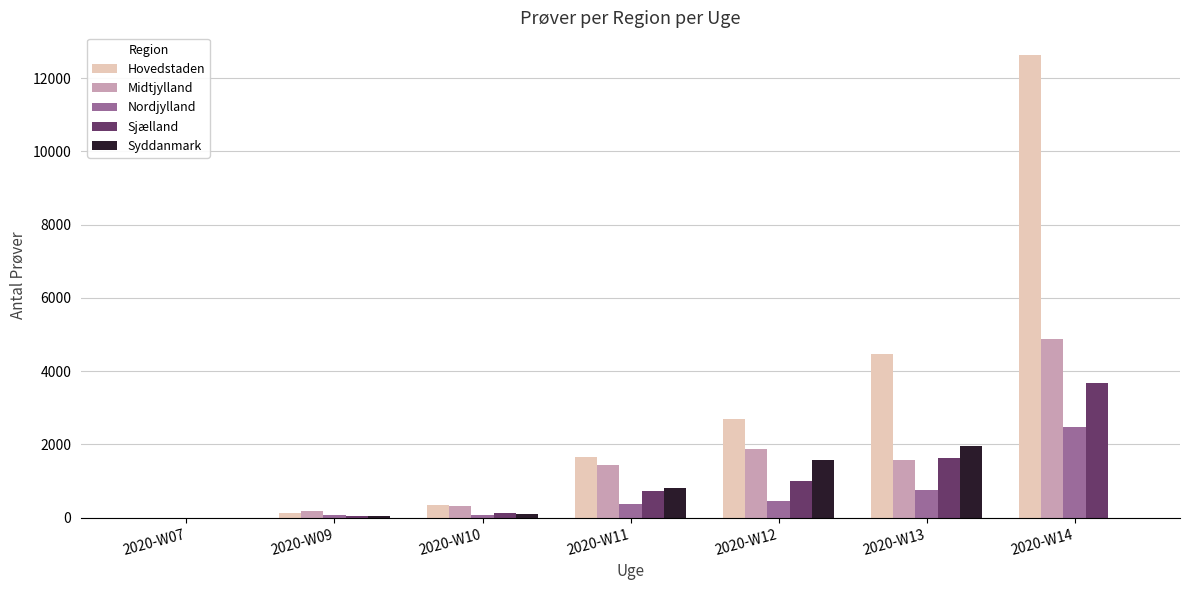

How many distinct data groups are displayed?

5